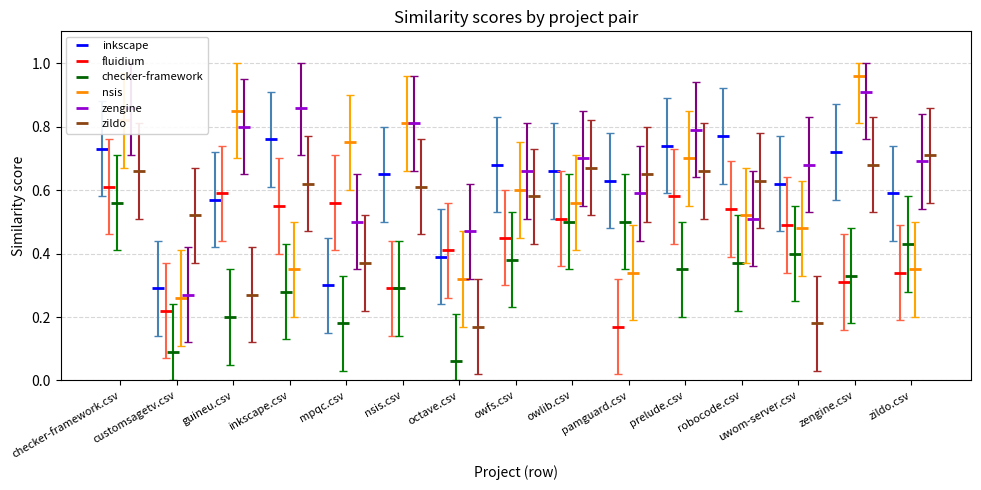

List the series in order of their peak value, lowest first.

checker-framework, fluidium, zildo, inkscape, zengine, nsis